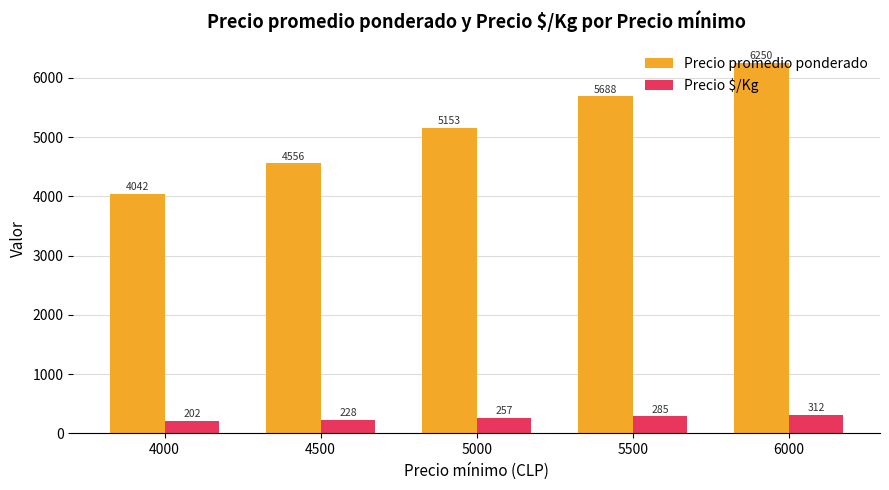

How many data points in Precio promedio ponderado are less than 5153?

2